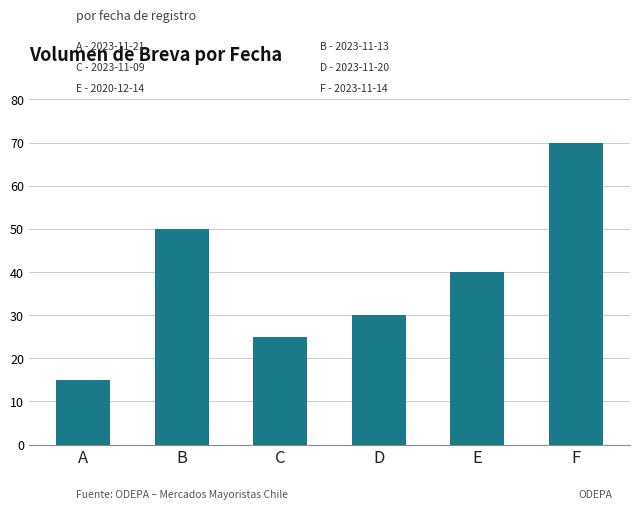

Reading left to right, extract all data points from this chart.

A=15	B=50	C=25	D=30	E=40	F=70